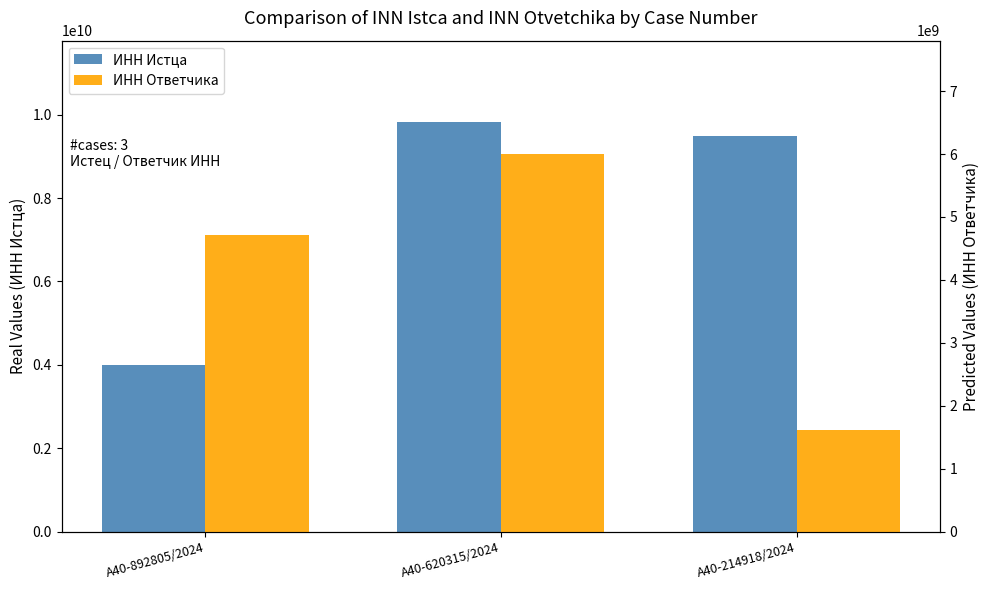

The value of ИНН Ответчика at А40-214918/2024 is 2680236606. True or false?

False